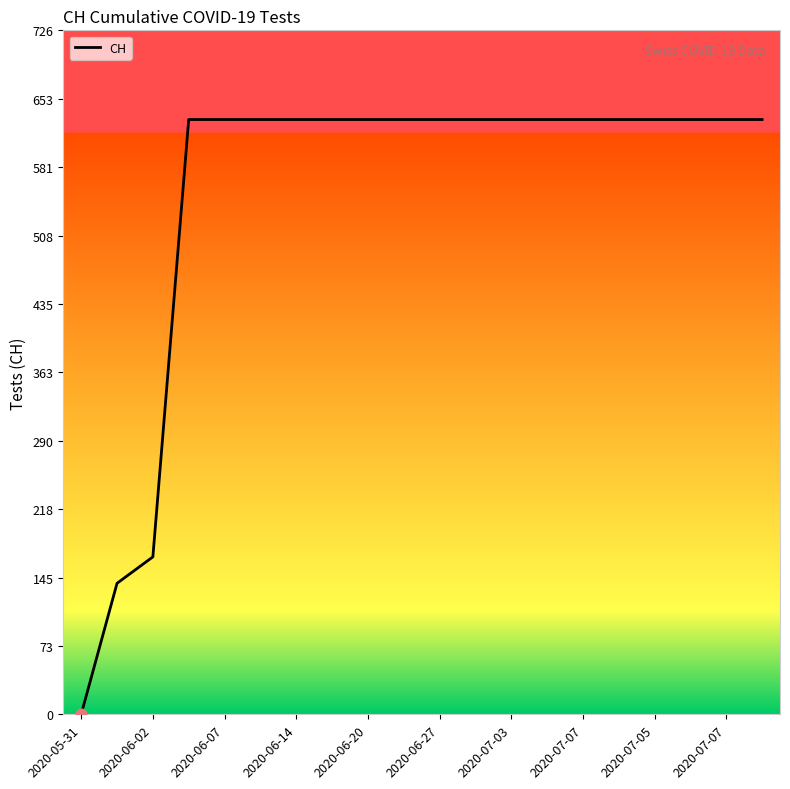

What is the greatest value displayed?

631